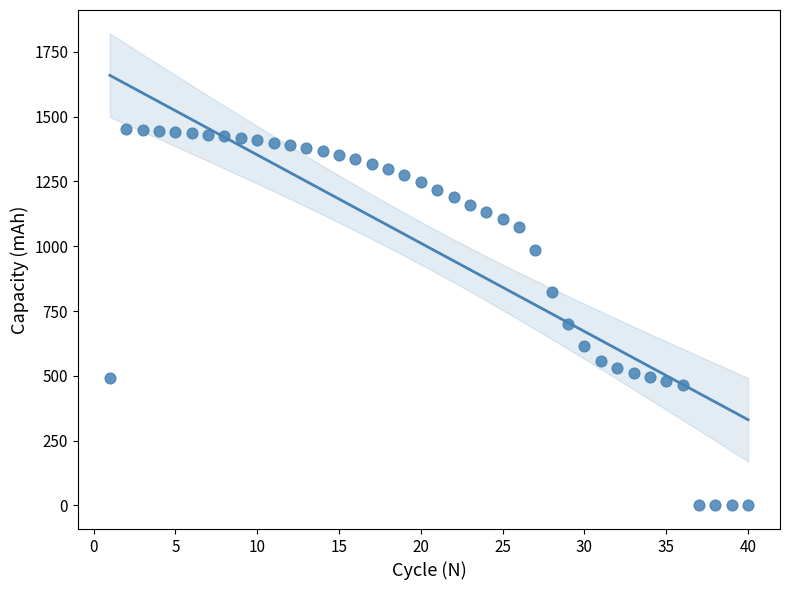

What is the range of Y values (max minus min)?

1452.6